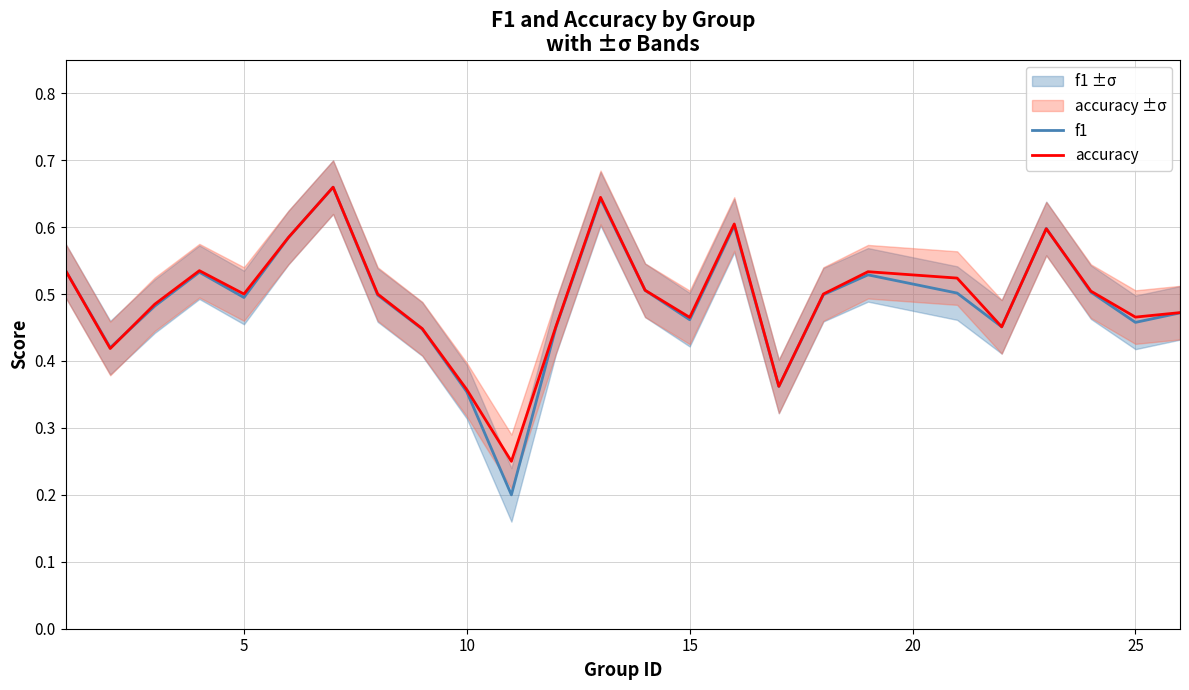

How many series are shown in this chart?

2